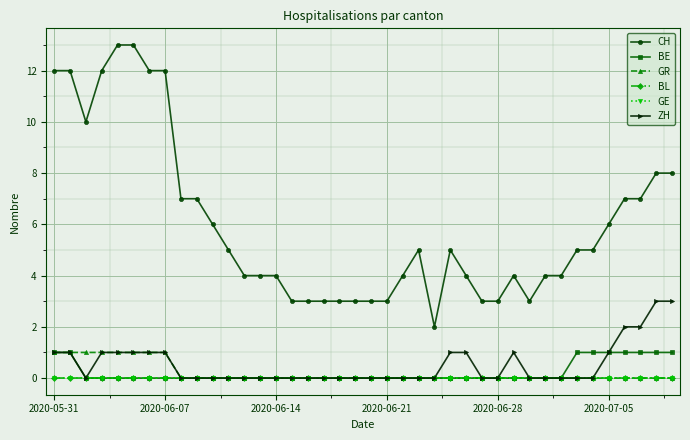

Is this an area chart (filled region under the line)?

No